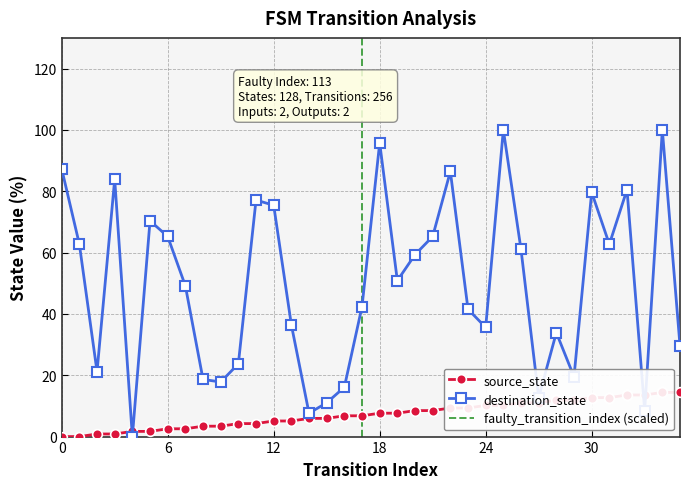

What is the difference between the source_state values at 5 and 11?

2.5